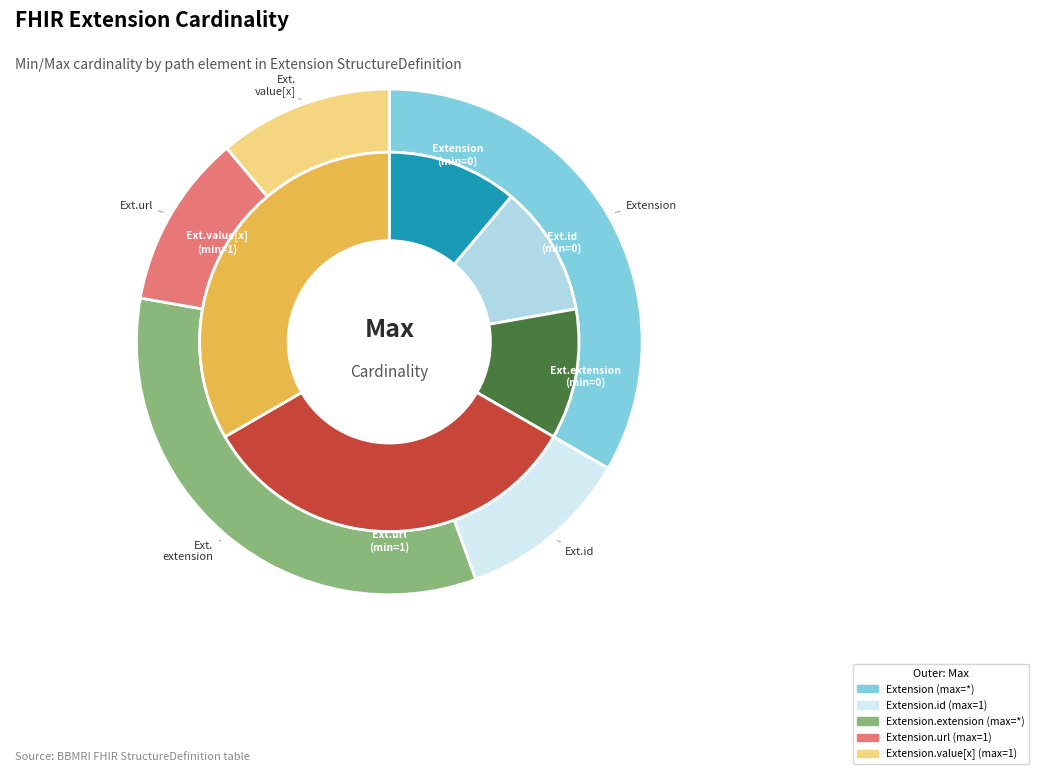

Approximately how many times larger is the value at Extension.value[x] compared to Extension.id?

1.0